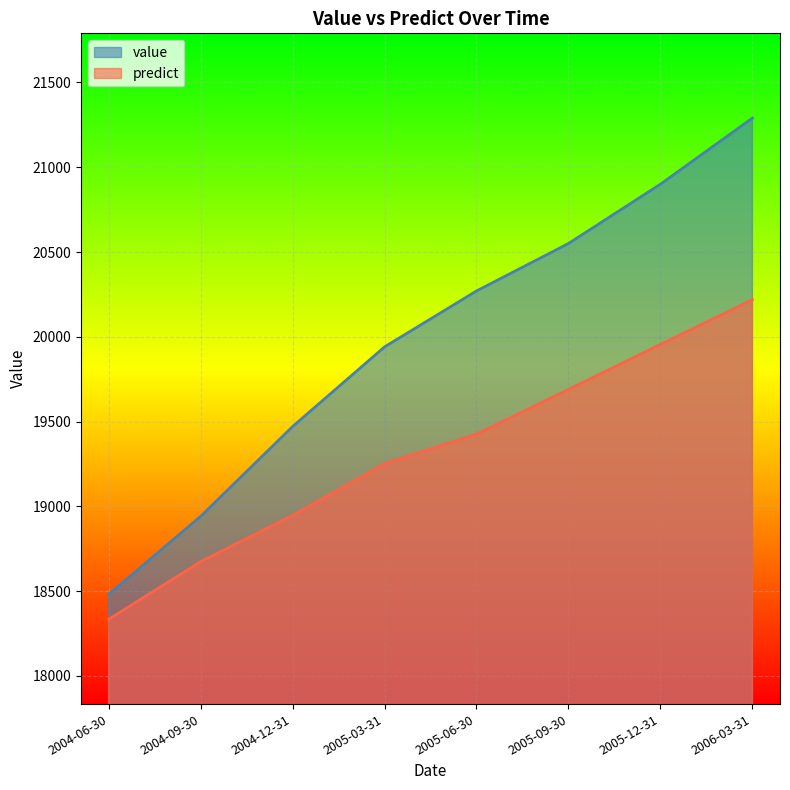

Does the chart display data point markers on the line(s)?

No